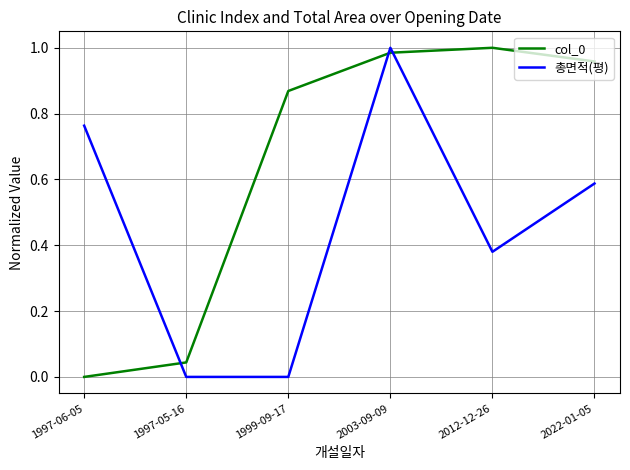

Between 1999-09-17 and 2012-12-26, which series saw the biggest shift?

총면적(평)